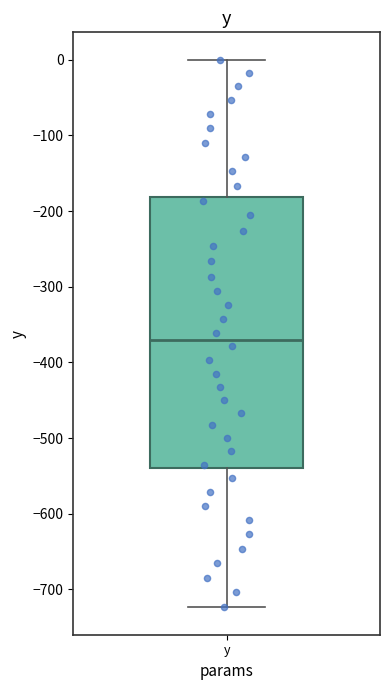

Read this box plot against the y-axis: the position of the median line, the range covered by the box, and the ends of both whiskers. The values are not printed on the chart, so give them approximately, as read against the axis.

median -370, box -540 to -180, whiskers -720 to 0